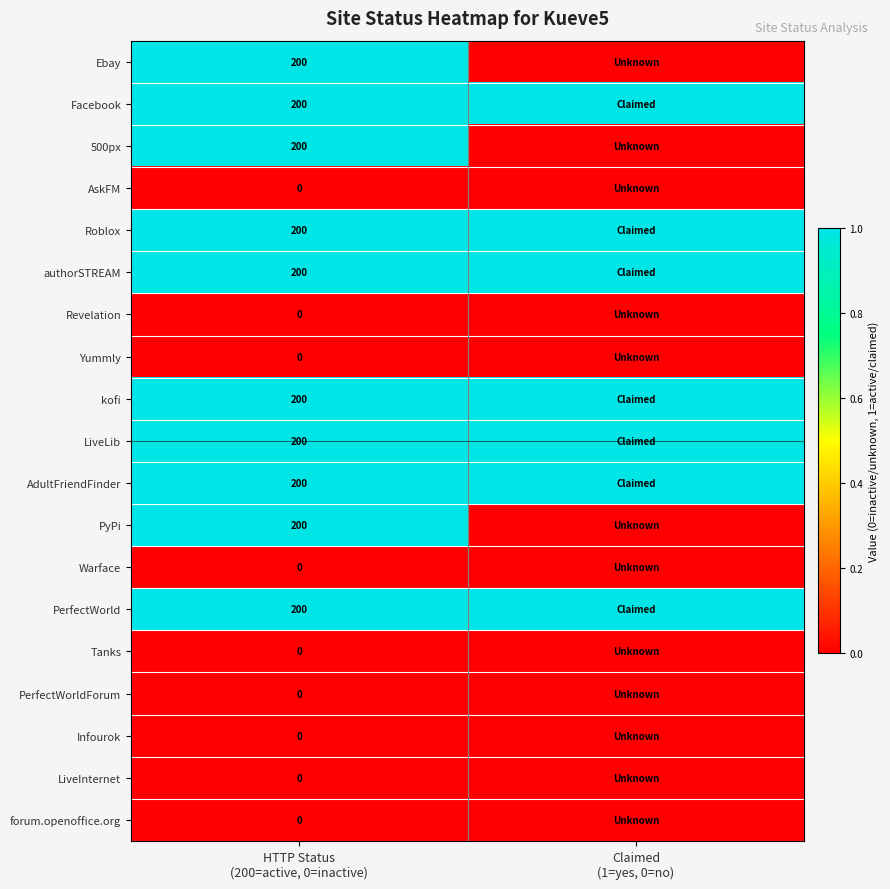

At which category is the sum across all series the highest?

HTTP Status
(200=active, 0=inactive)